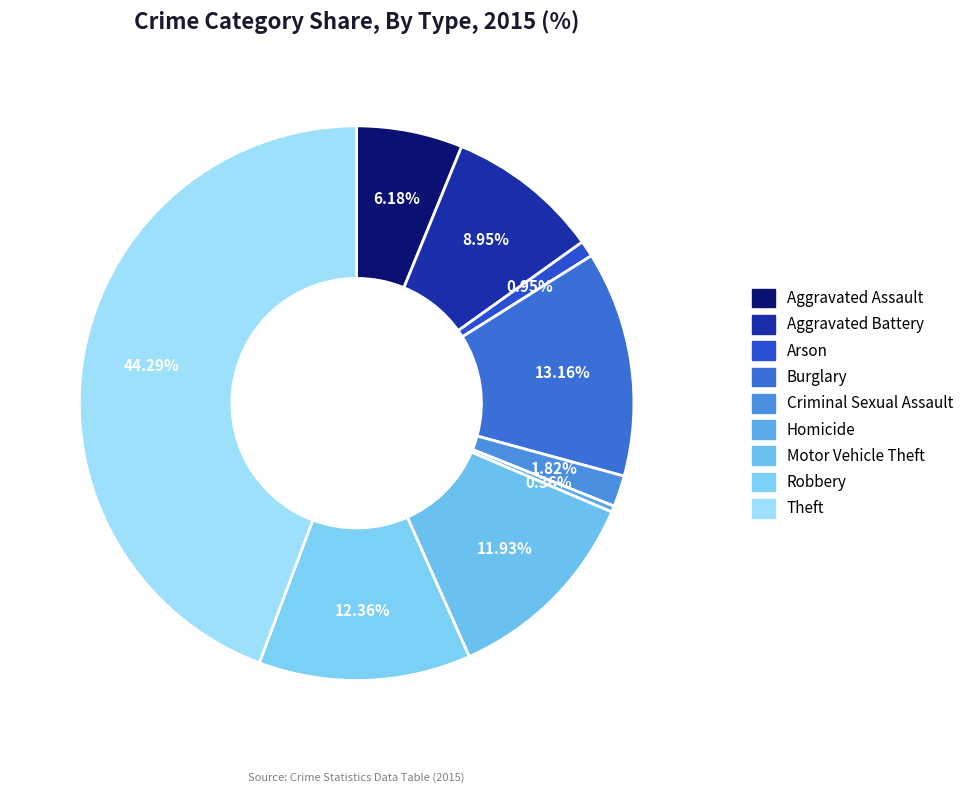

How many slices are in this pie chart?

9